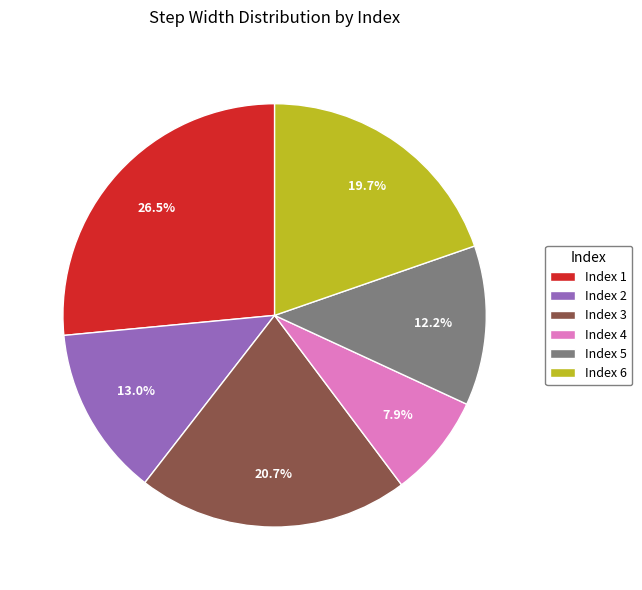

Does any single category account for the majority?

No